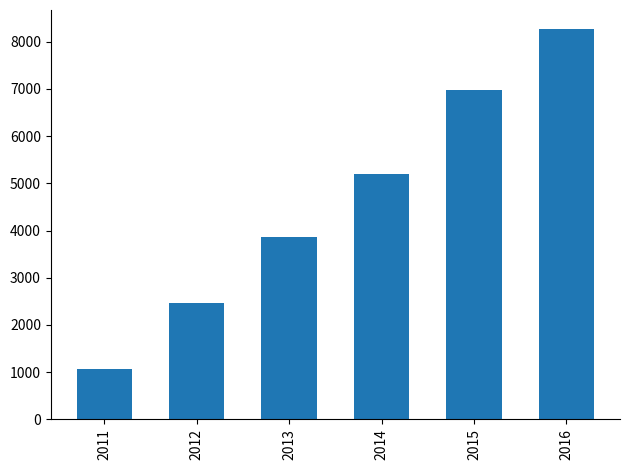

Is it true that the value at 2012 is 2470.1?

True